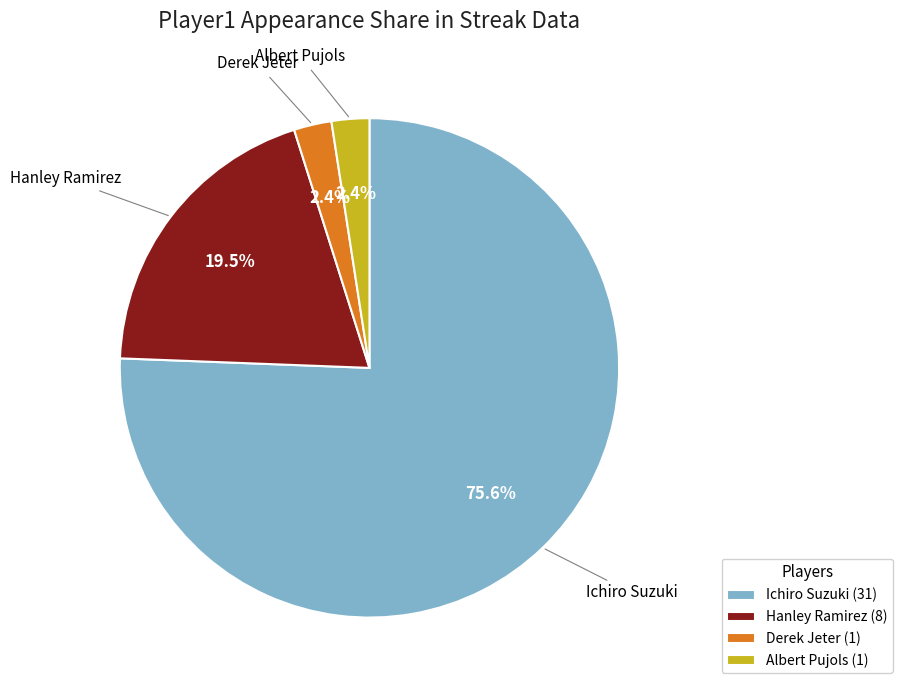

What is the largest slice in the pie chart?

Ichiro Suzuki (31)